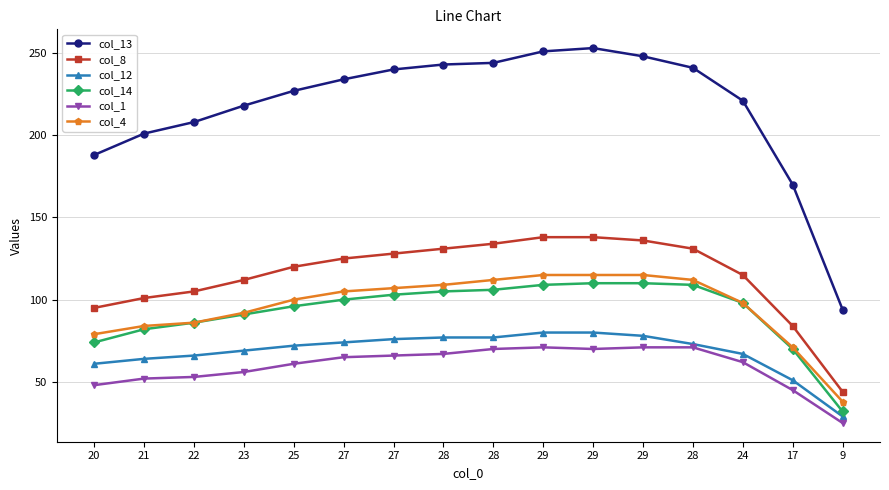

At 25, list the series in order from smallest to largest.

col_1, col_12, col_14, col_4, col_8, col_13